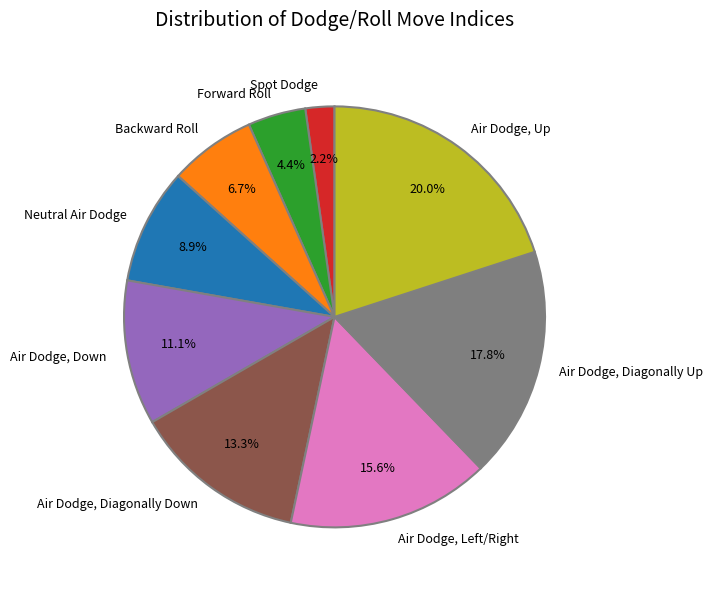

True or false: Air Dodge, Diagonally Up accounts for 8% of the total.

False